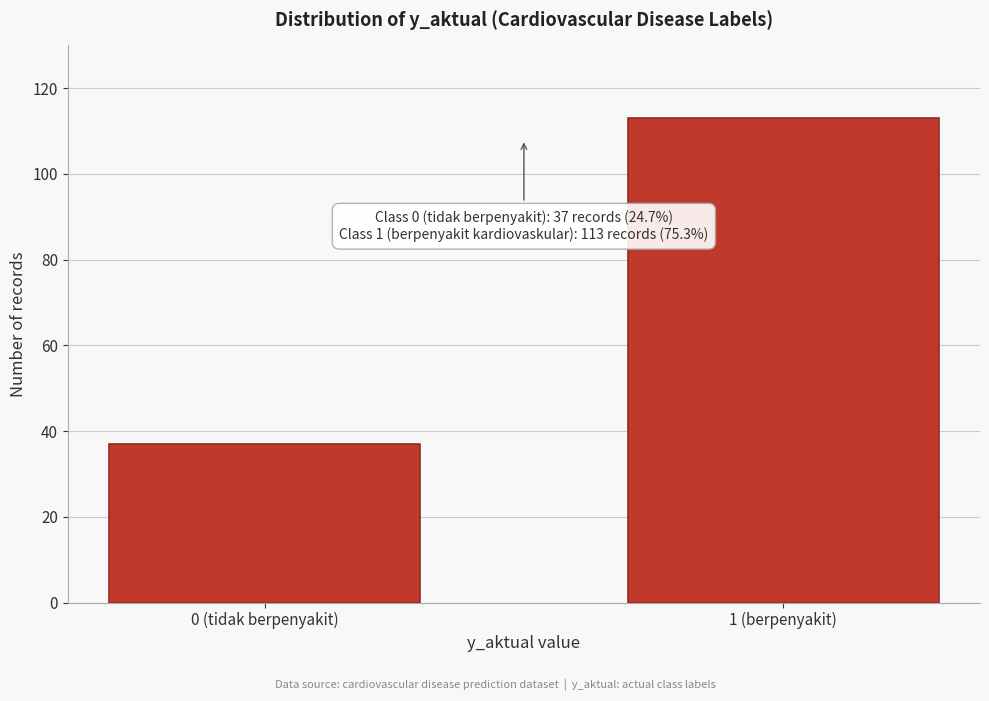

Reading left to right, extract all data points from this chart.

37	113